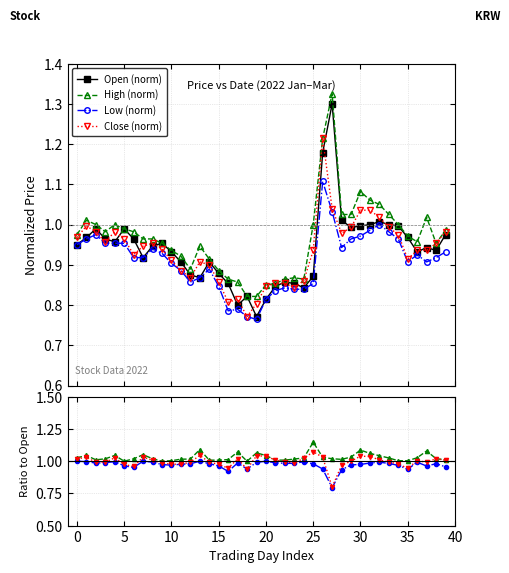

What is the difference between the highest and lowest values at 2022-02-15?

0.1